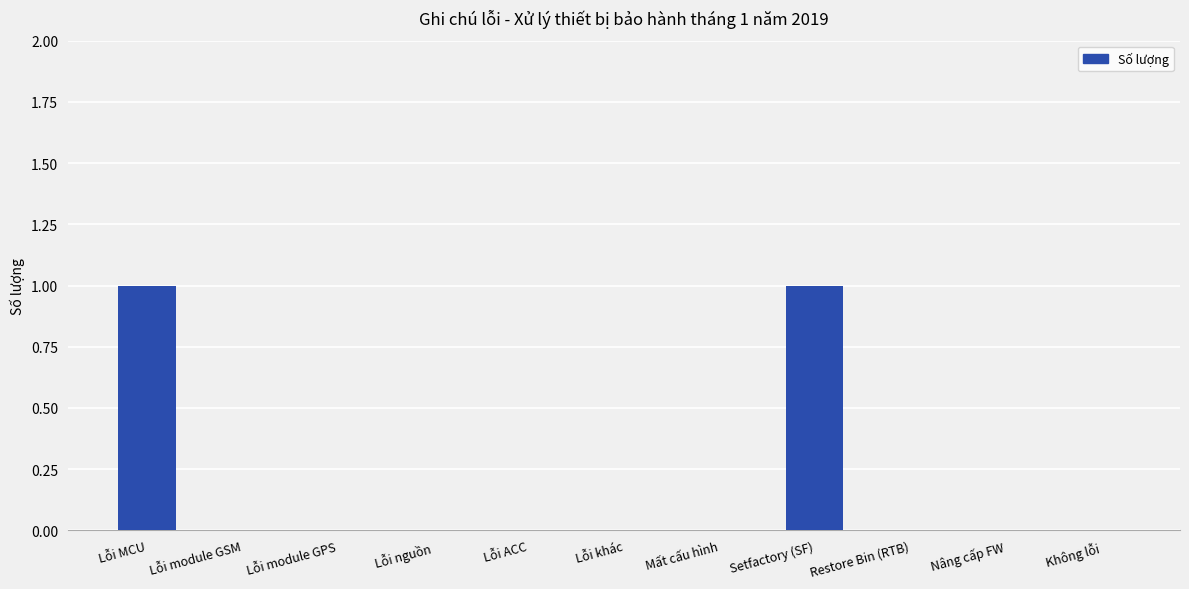

Is it true that the value at Lỗi khác is 0?

True